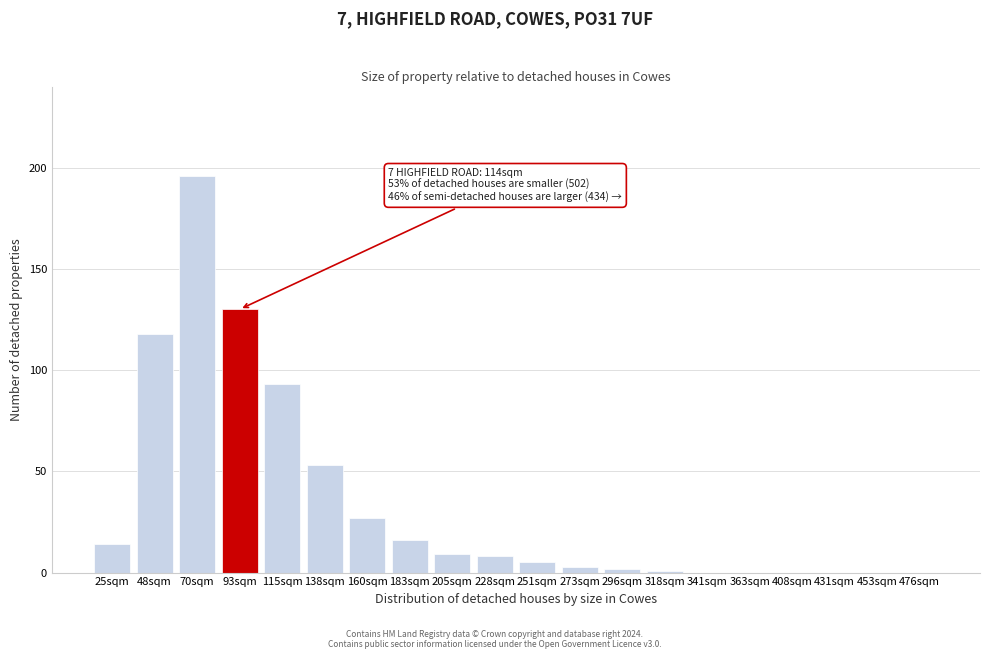

Reading left to right, what are all the values shown in this chart?

25sqm=14	48sqm=118	70sqm=196	93sqm=130	115sqm=93	138sqm=53	160sqm=27	183sqm=16	205sqm=9	228sqm=8	251sqm=5	273sqm=3	296sqm=2	318sqm=1	341sqm=0	363sqm=0	408sqm=0	431sqm=0	453sqm=0	476sqm=0